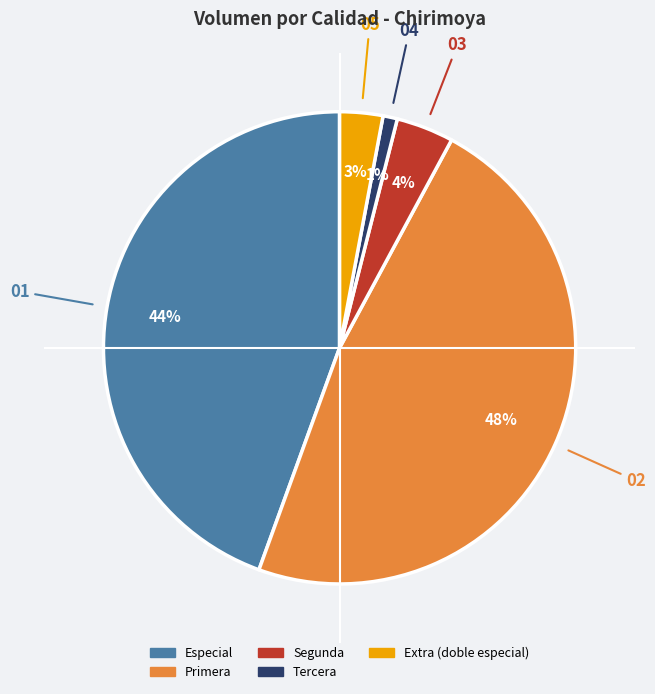

To the nearest percent, what portion does Extra (doble especial) represent?

3%